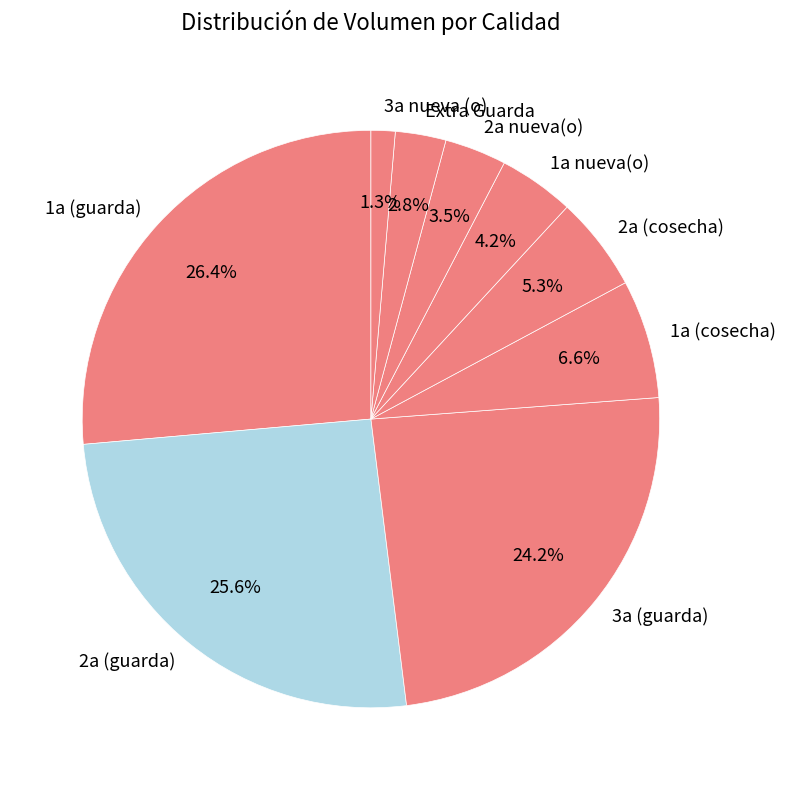

Which slice is the largest?

1a (guarda)